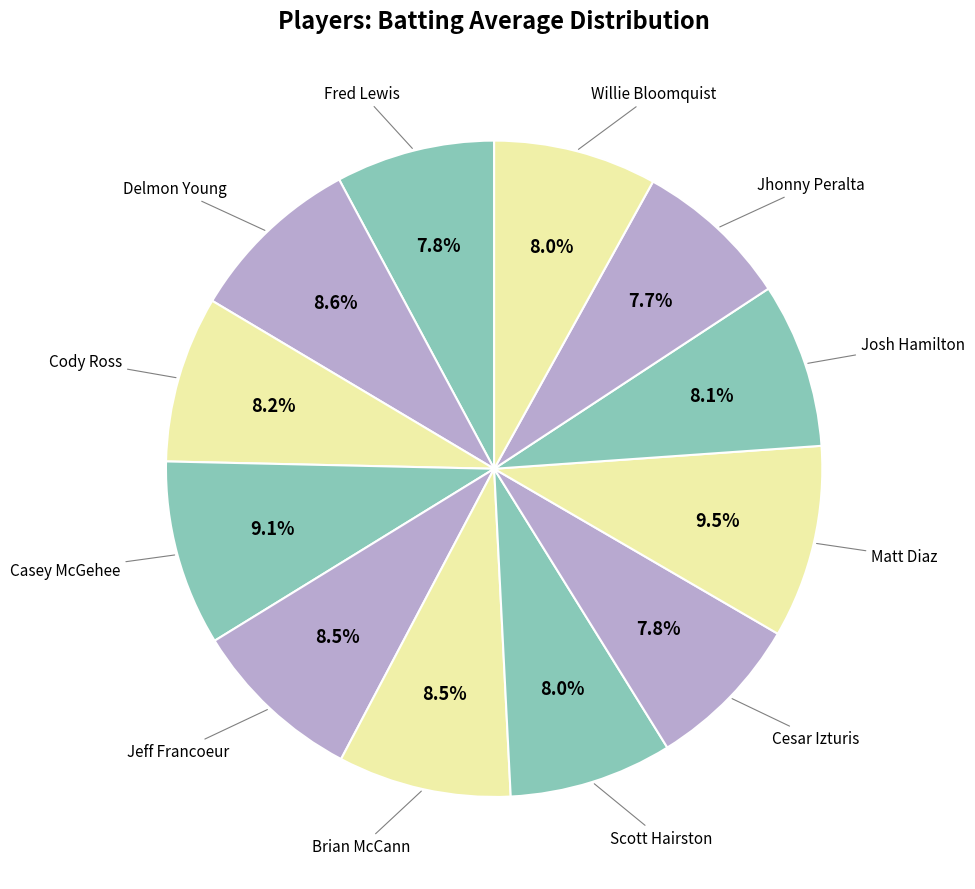

Count the number of slices in the pie.

12